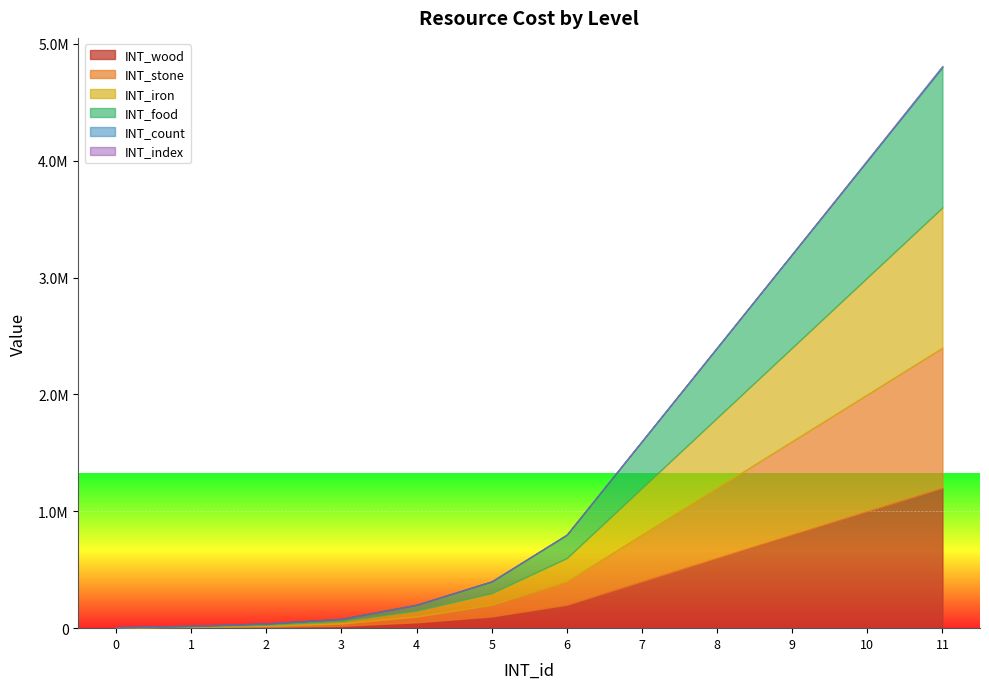

Which series changed the most between 1 and 5?

INT_wood